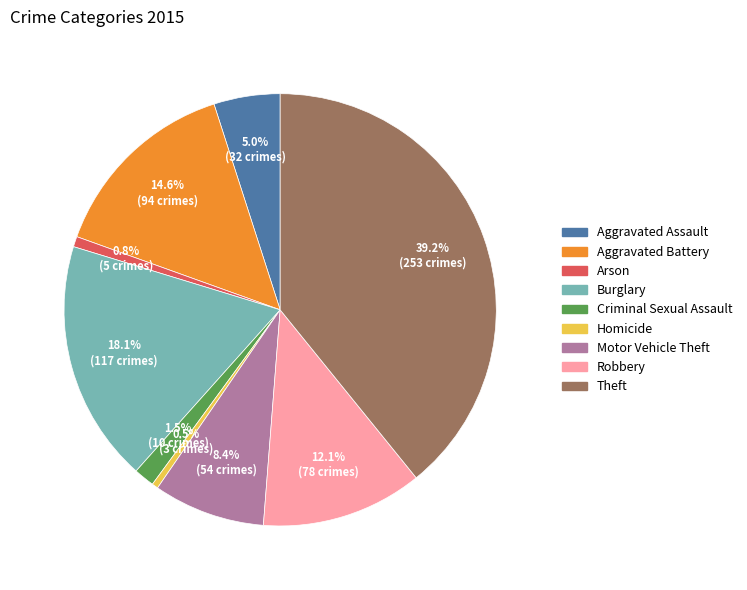

Is there a majority slice in this chart?

No